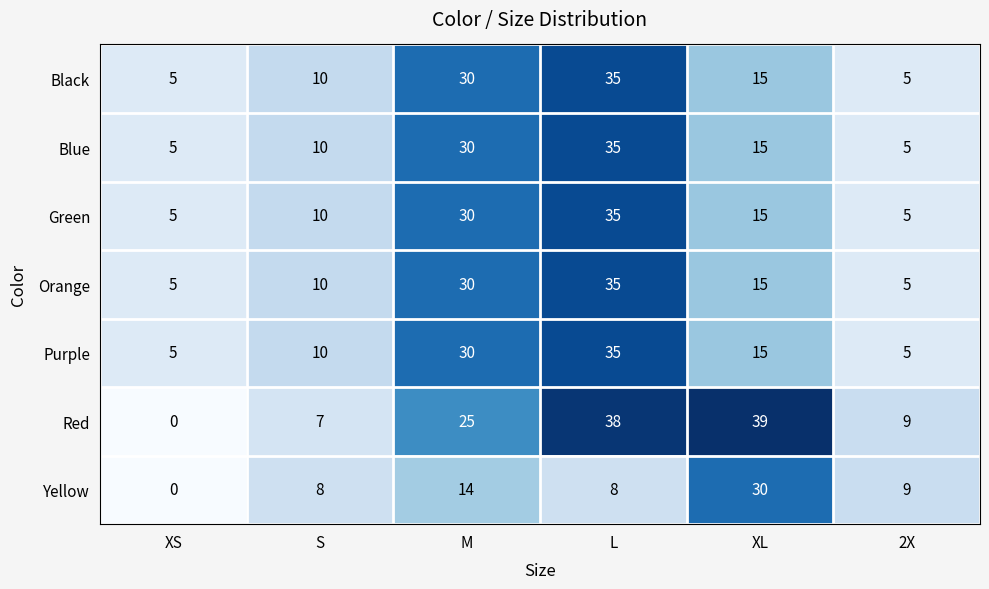

At how many categories does at least one series exceed 7?

5